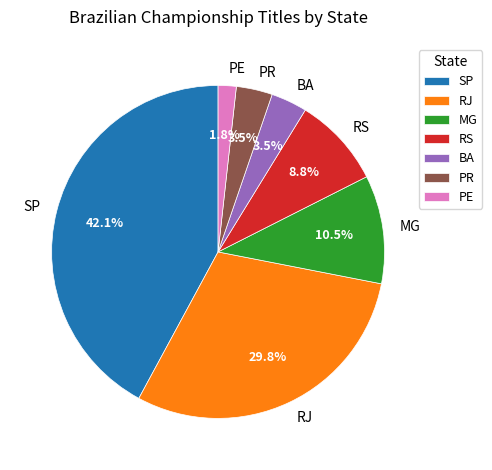

Count the number of slices in the pie.

7